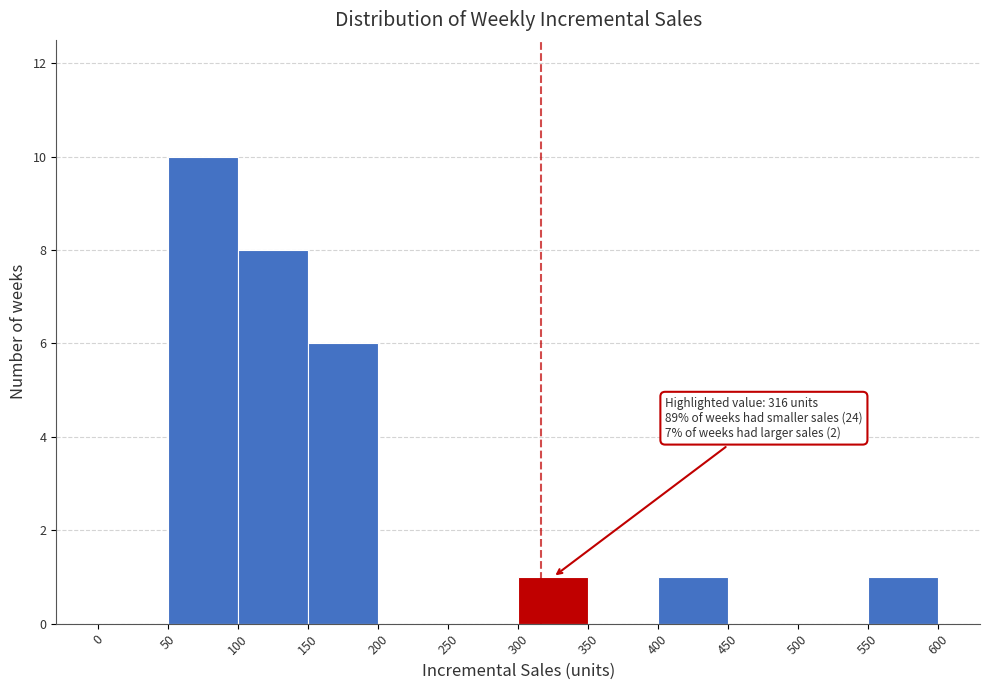

Over which range of the x-axis is the bar tallest?

50 to 100